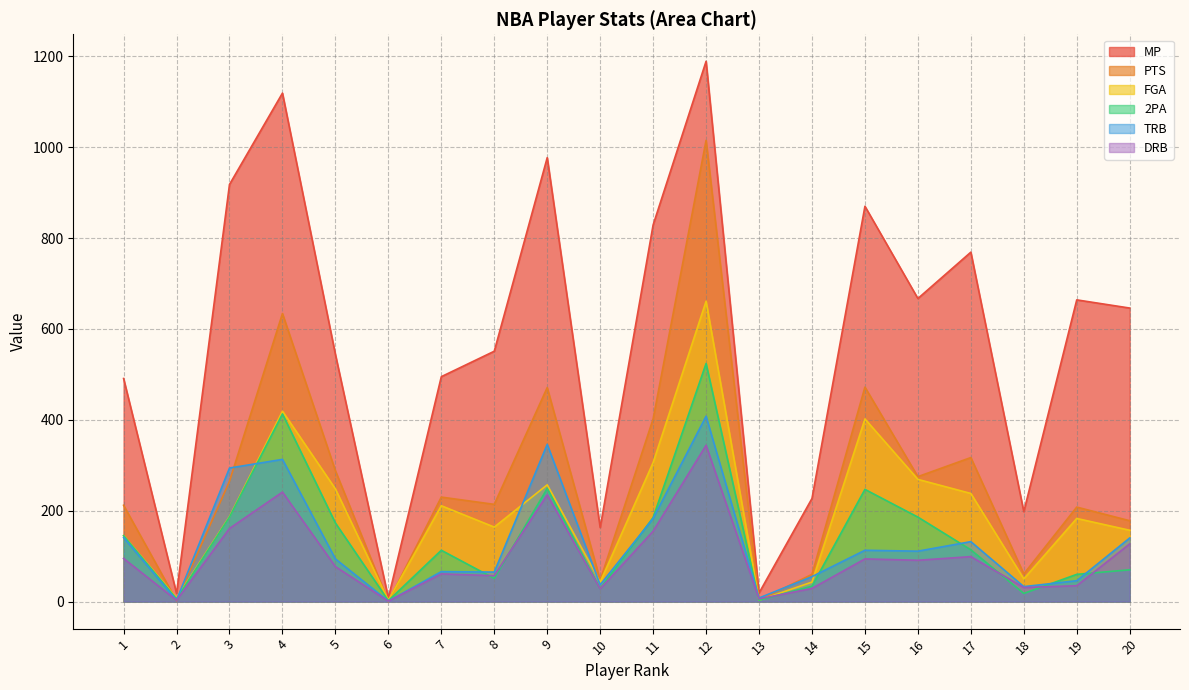

What are all the series names shown in the legend?

MP, PTS, FGA, 2PA, TRB, DRB